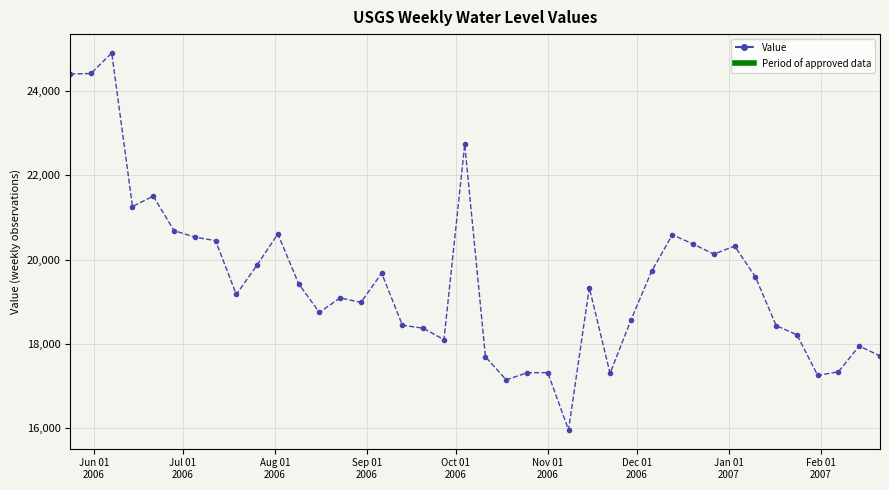

True or false: there are more than 2 points higher than both neighbors.

True